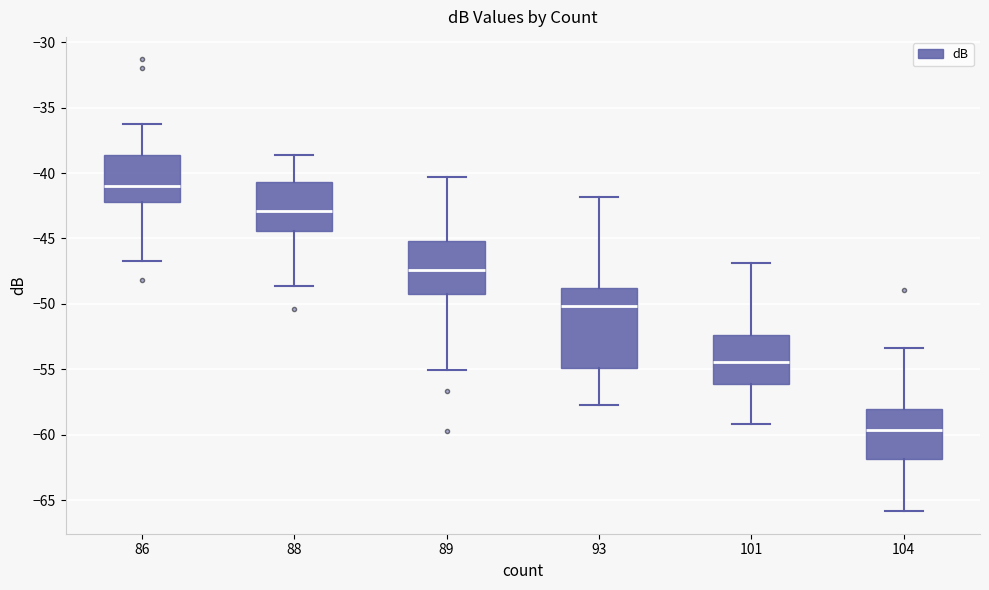

Where does the lower whisker of the box at x = 104 end on the y-axis? The values are not printed on the chart, so give them approximately, as read against the axis.

-66.0